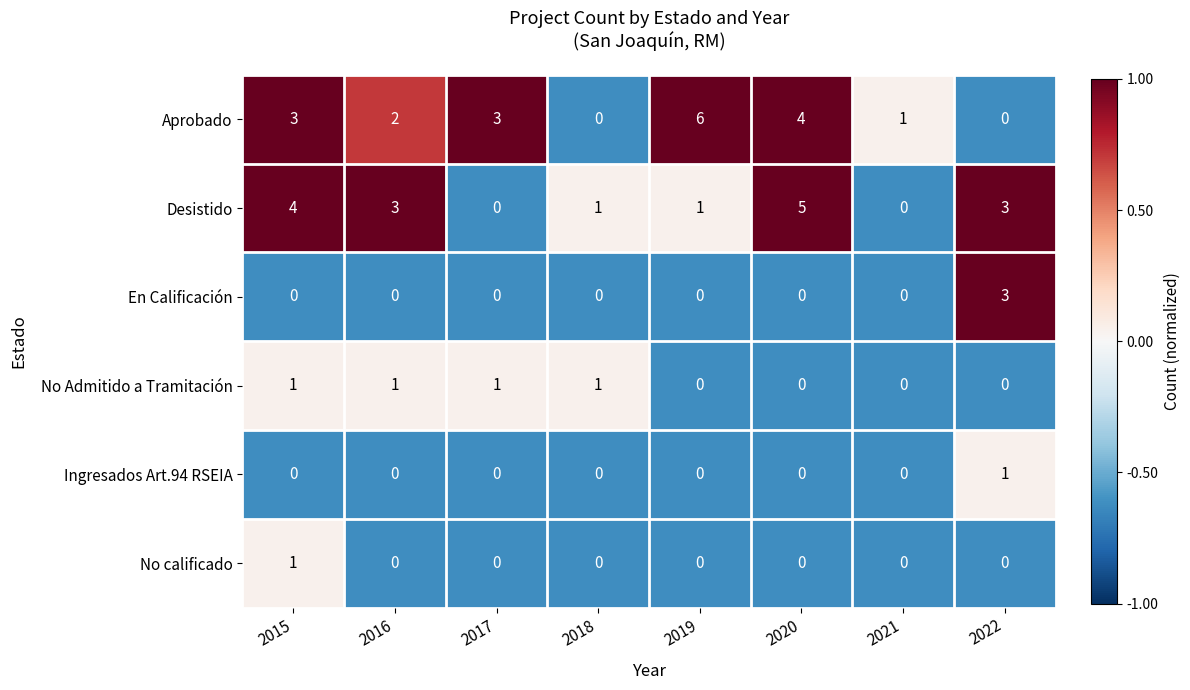

Which series has the largest total across all categories?

Aprobado